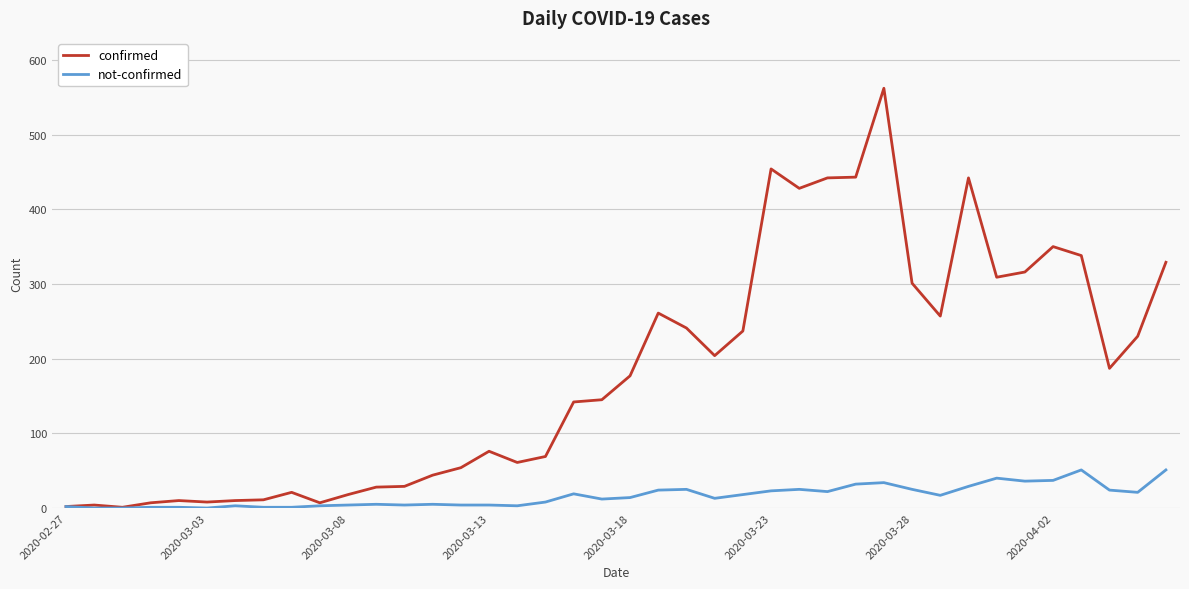

List the series in order of their overall mean, lowest first.

not-confirmed, confirmed